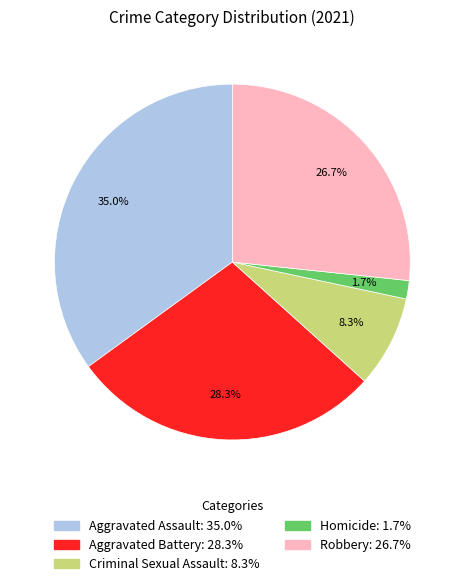

The Criminal Sexual Assault slice represents 8% of the pie. True or false?

True